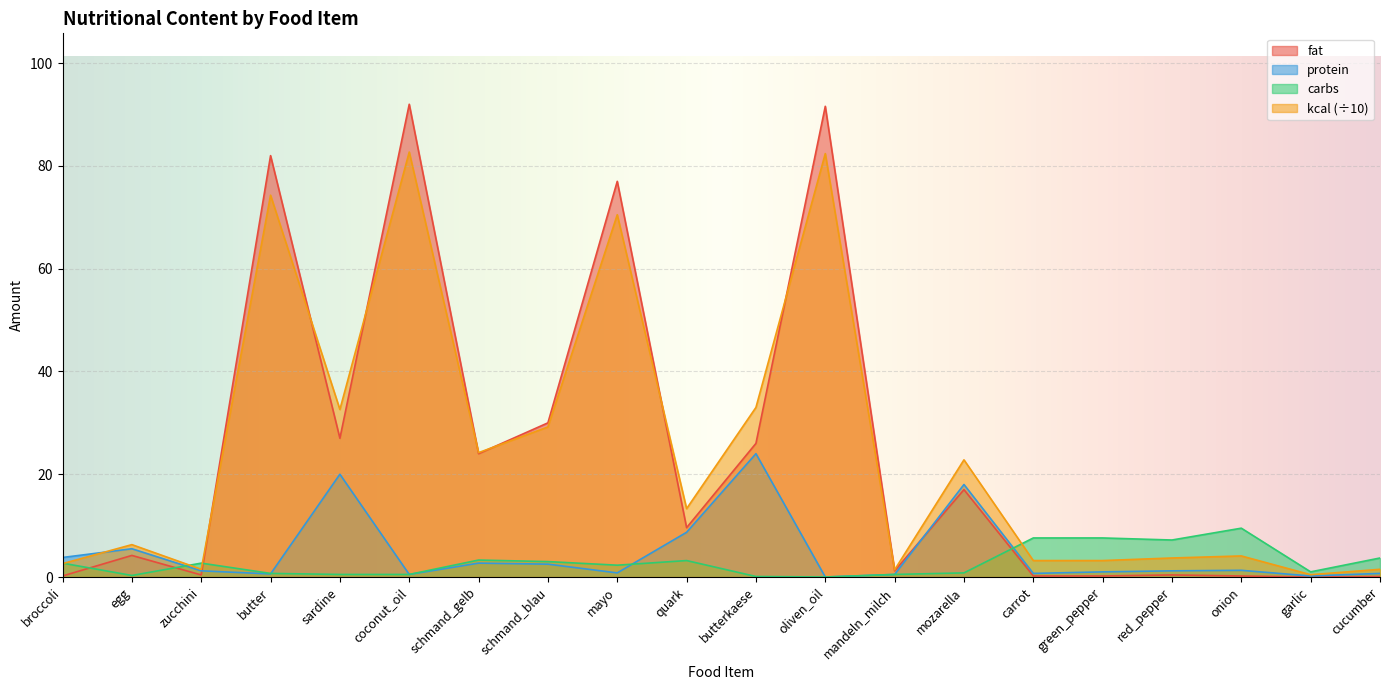

What are all the series names shown in the legend?

fat, protein, carbs, kcal (÷10)